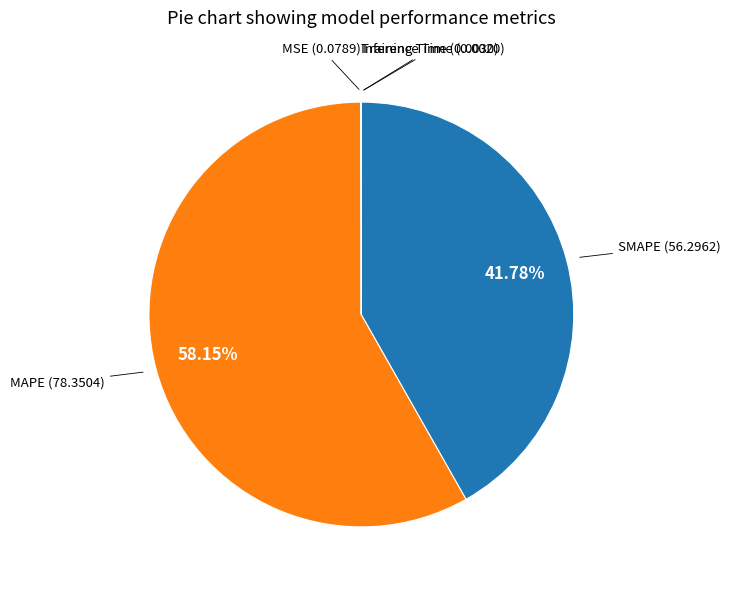

Is there any slice that represents more than half of the pie?

Yes